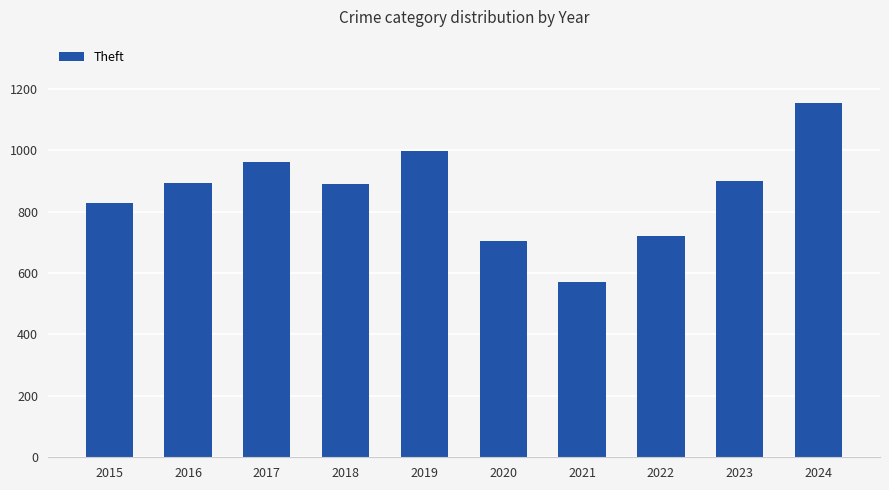

What is the sum of the values at 2016 and 2021?

1466